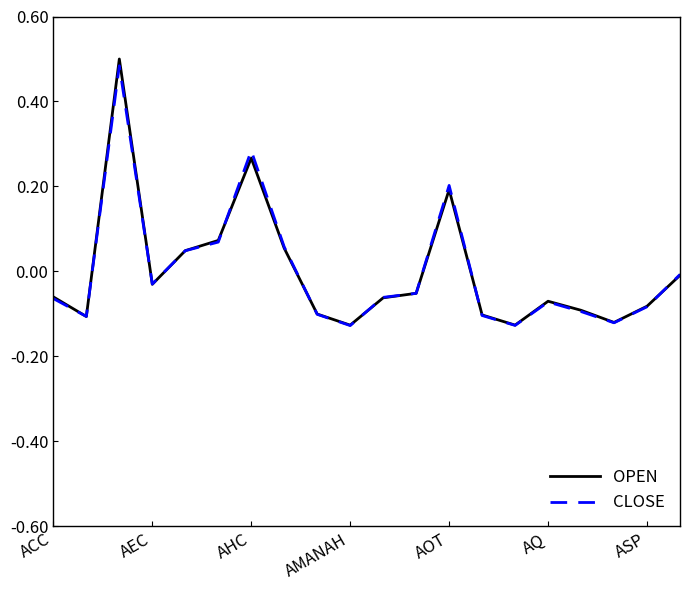

In OPEN, how many points are lower than both neighbors (excluding endpoints)?

5